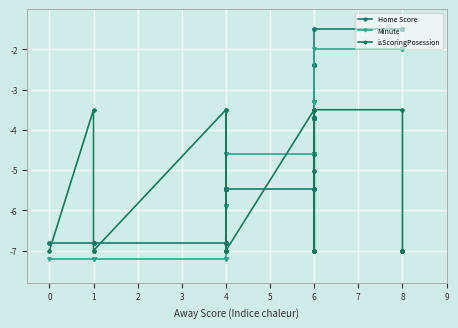

True or false: Minute has a value of -7.2 at 1.

True